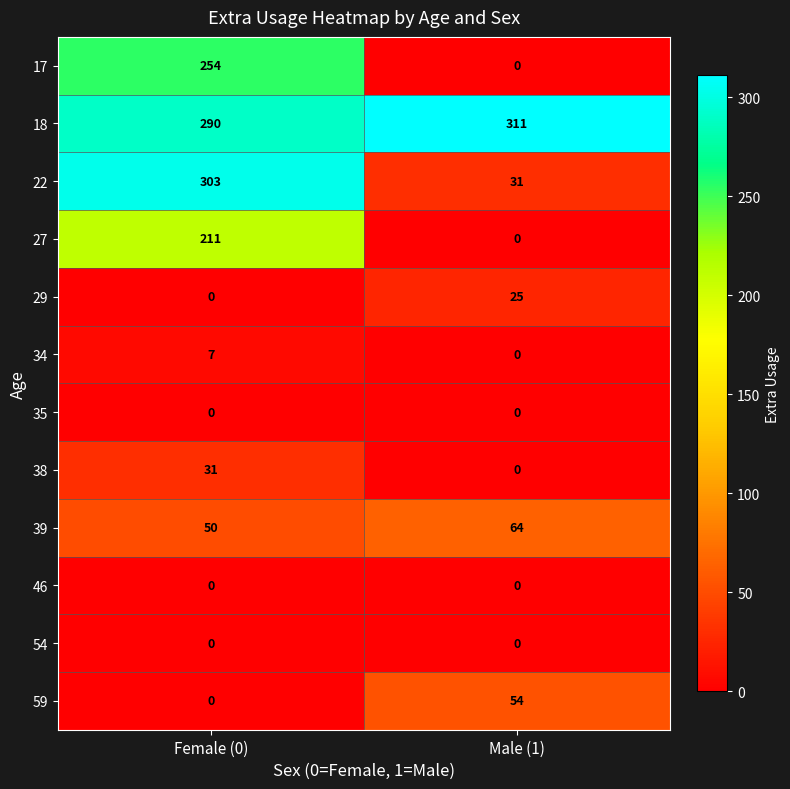

Which series changed the most between Female (0) and Male (1)?

22